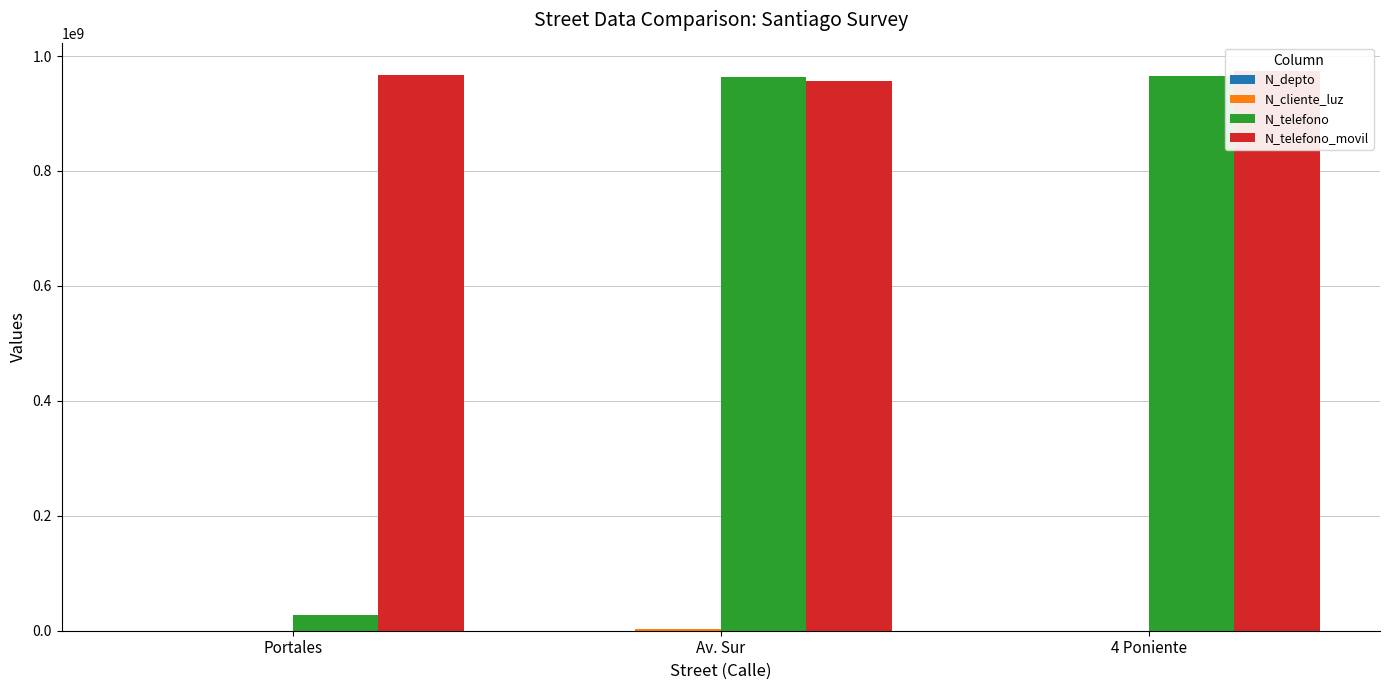

What position from the left is 4 Poniente?

3